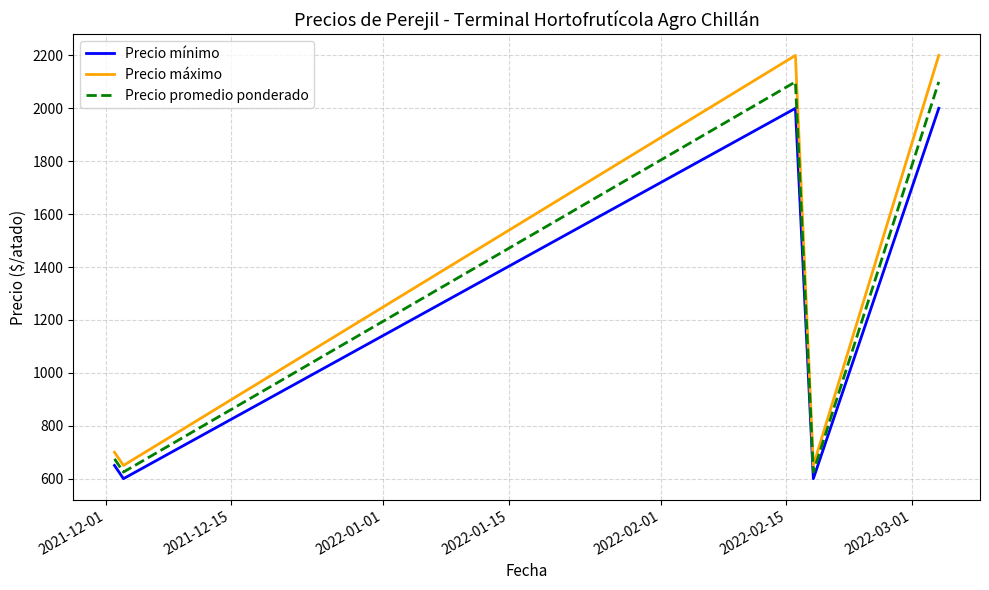

How many series are shown in this chart?

3